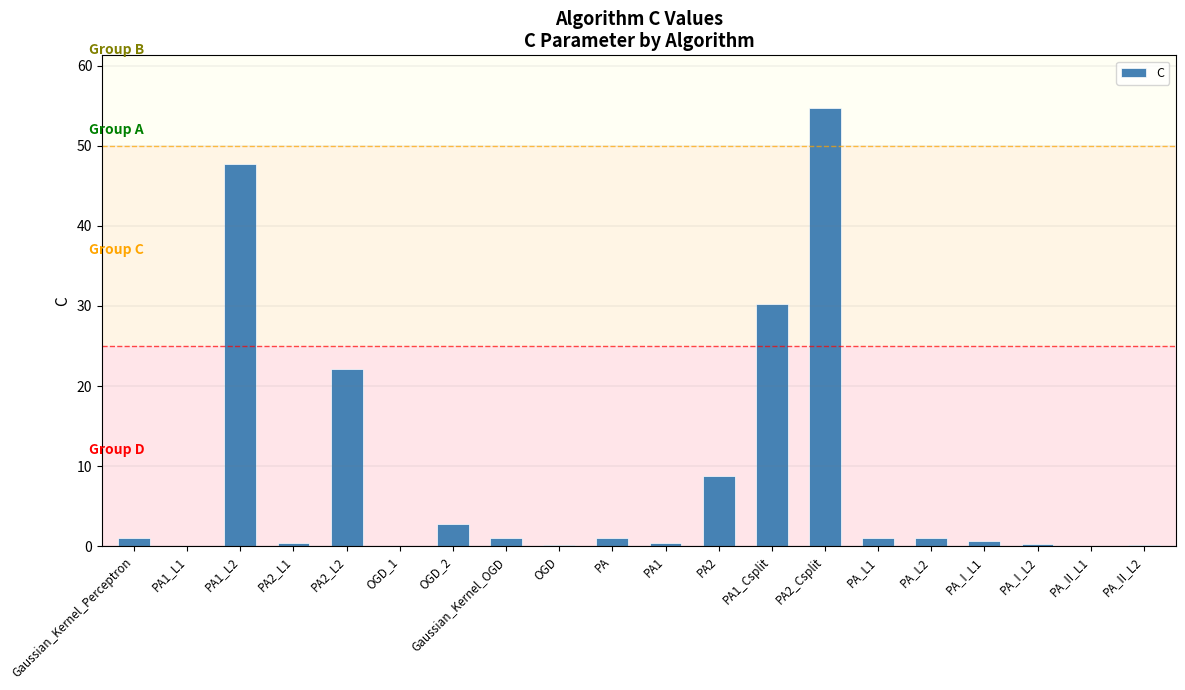

Count the number of data series in this chart.

1